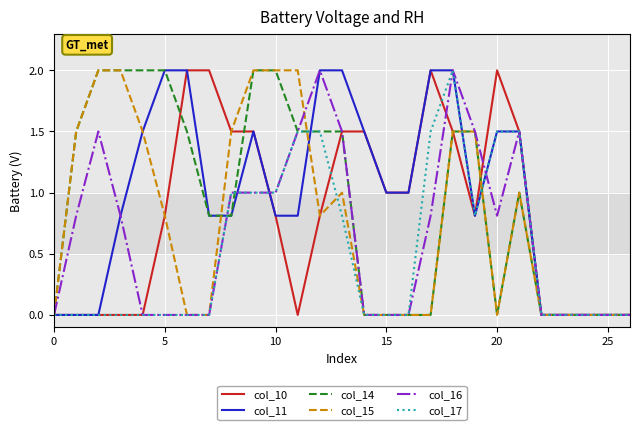

What are all the series names shown in the legend?

col_10, col_11, col_14, col_15, col_16, col_17